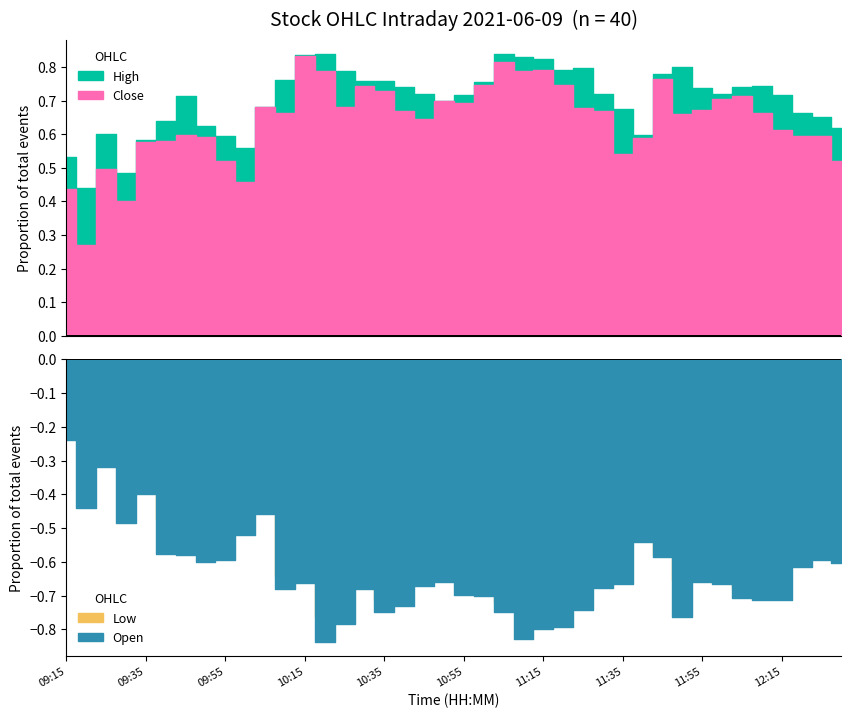

What are all the series names shown in the legend?

Close, Open, High, Low